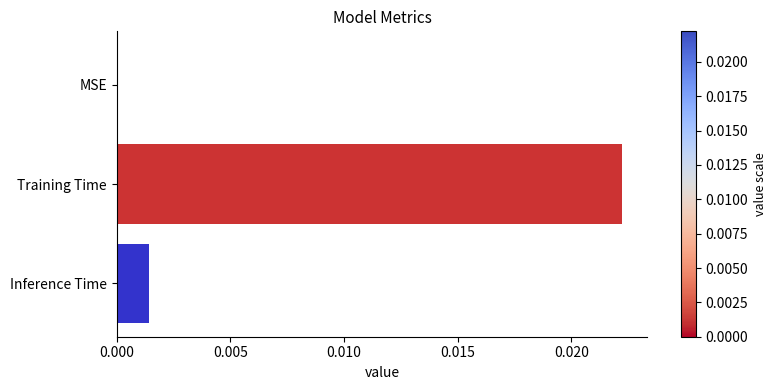

The value at MSE is 0.0. True or false?

True